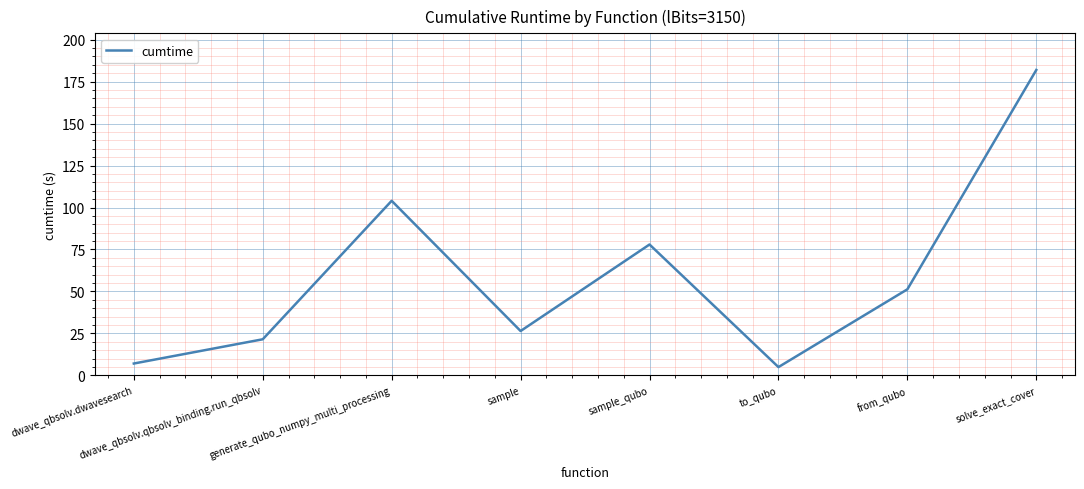

Does the chart display data point markers on the line(s)?

No